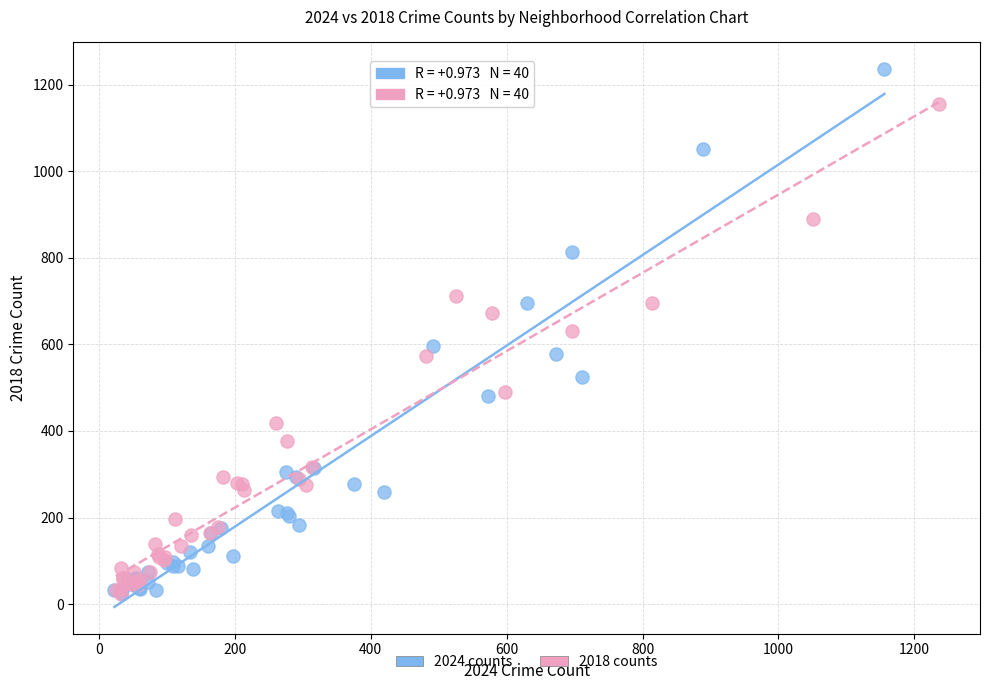

What are all the series names shown in the legend?

2024 counts, 2018 counts